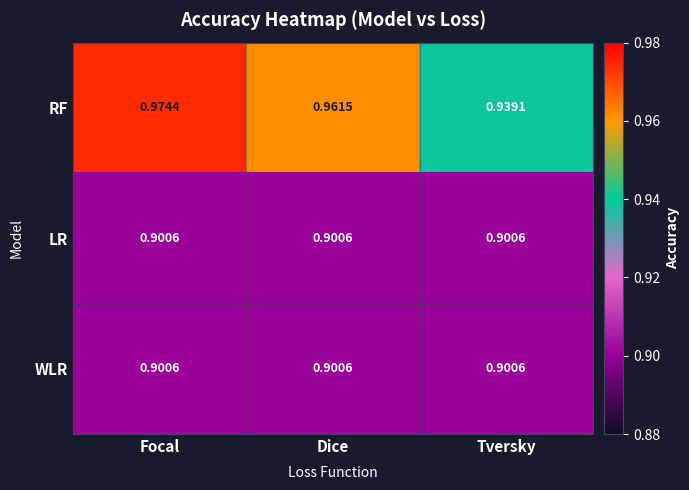

Count the number of categories in the chart.

3